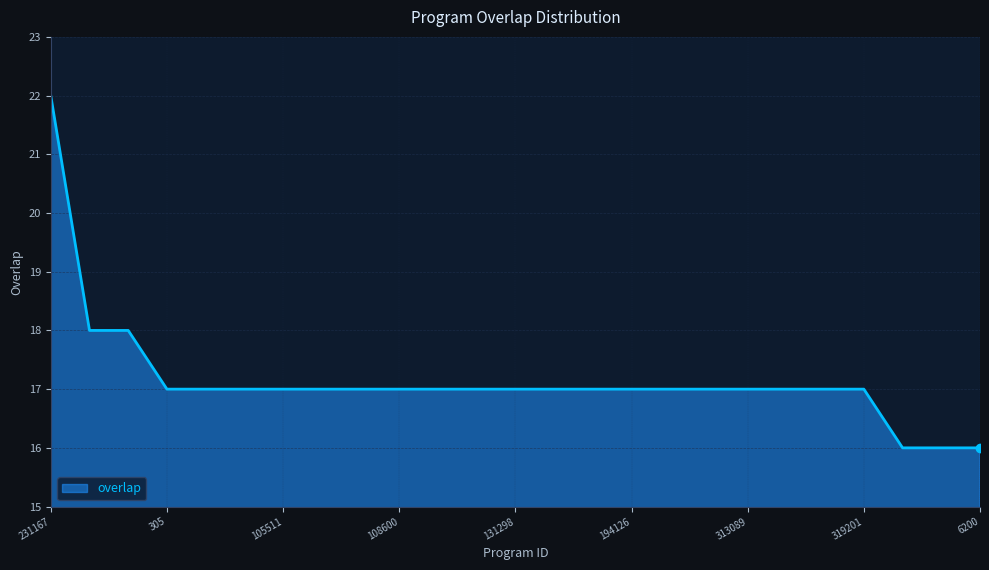

What is the difference between the maximum and minimum values?

6